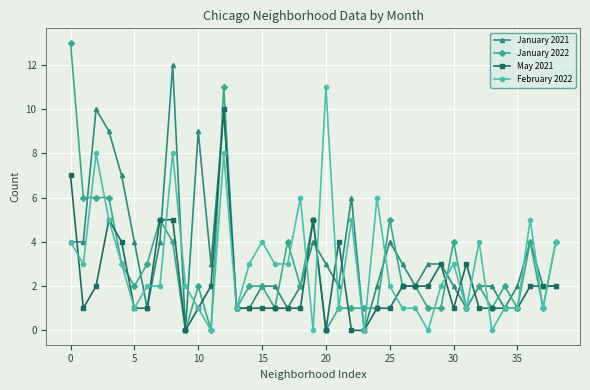

True or false: May 2021 has more than 2 points higher than both neighbors.

True